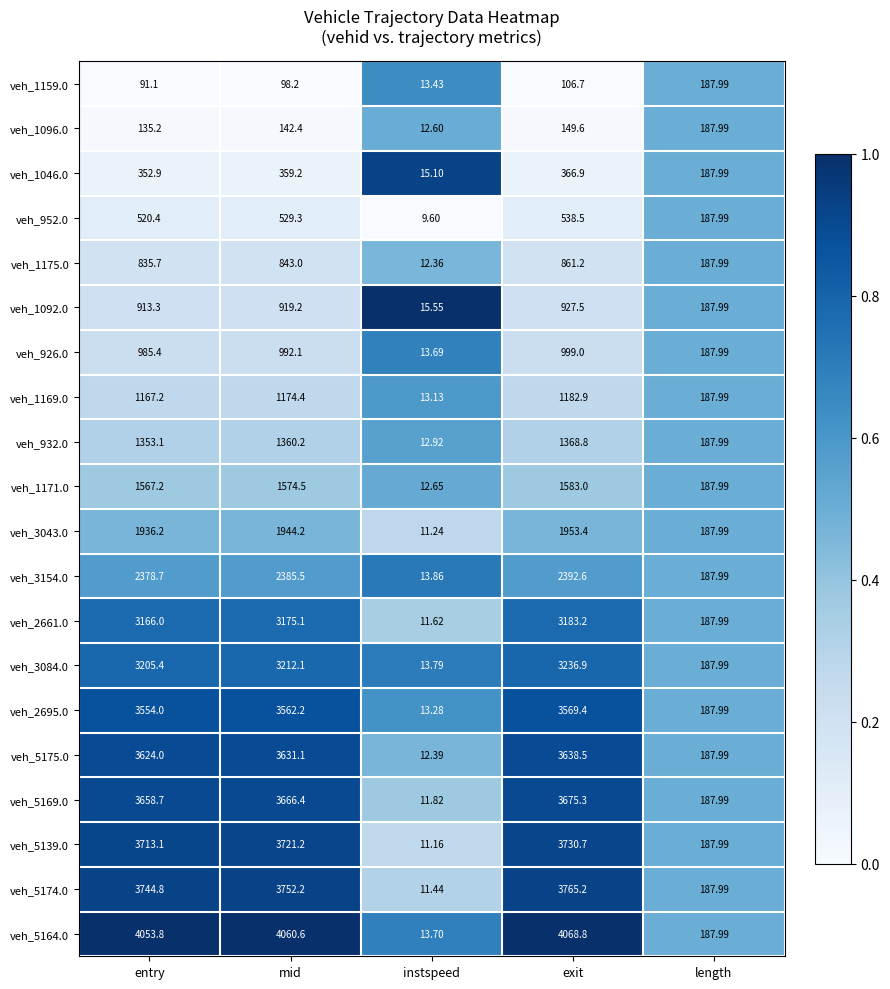

Which series has the largest range (max minus min)?

veh_5164.0